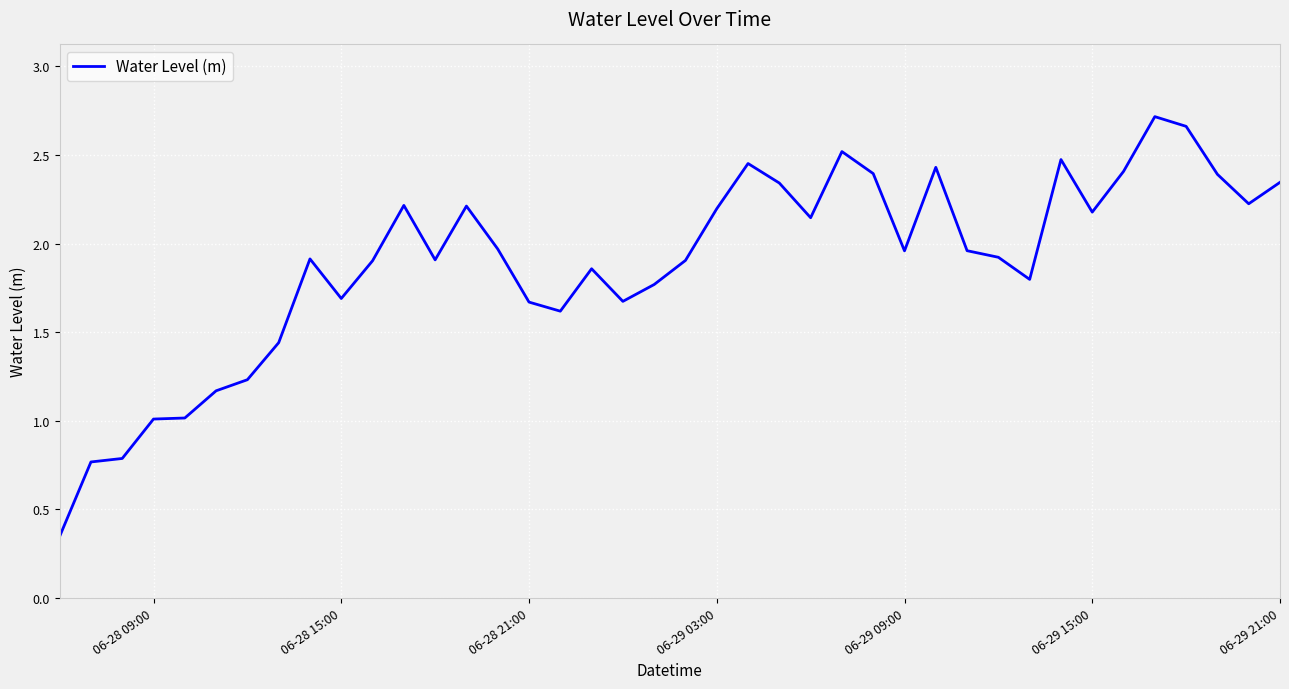

What is the difference between the maximum and minimum values?

2.4